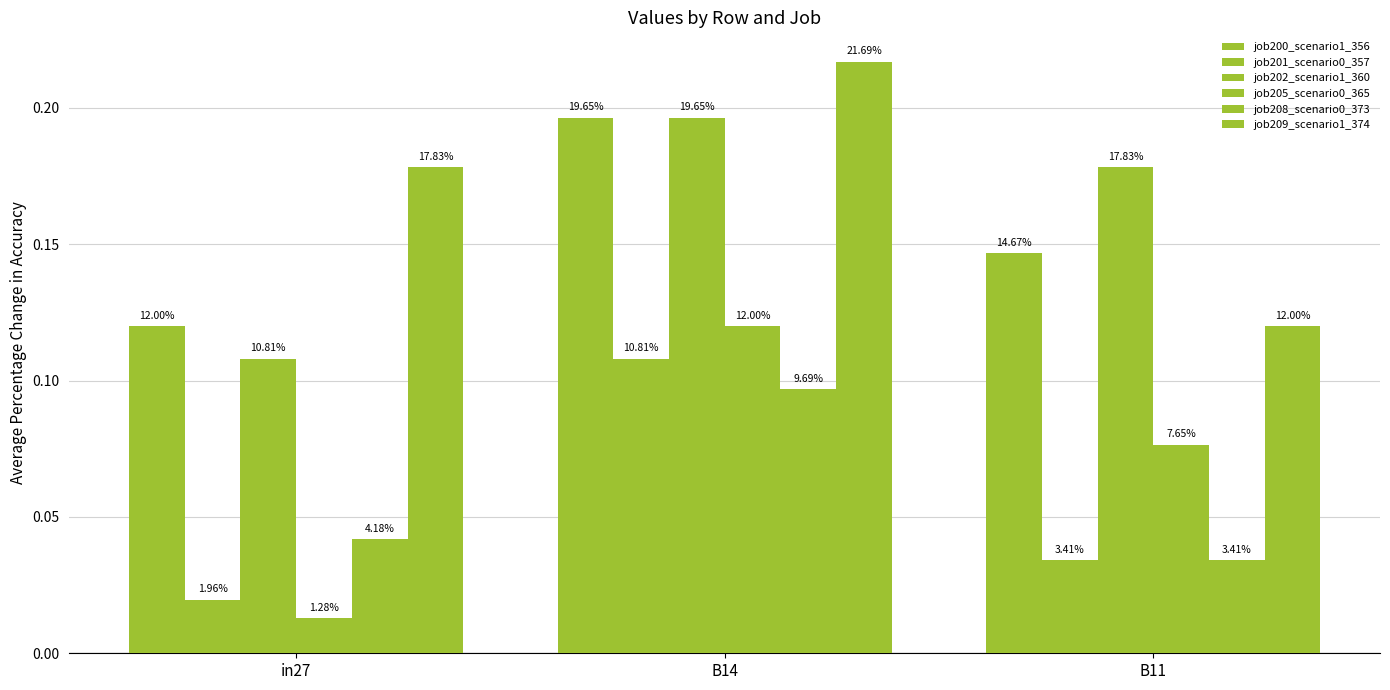

List the labels in order of job200_scenario1_356 value, smallest first.

in27, B11, B14